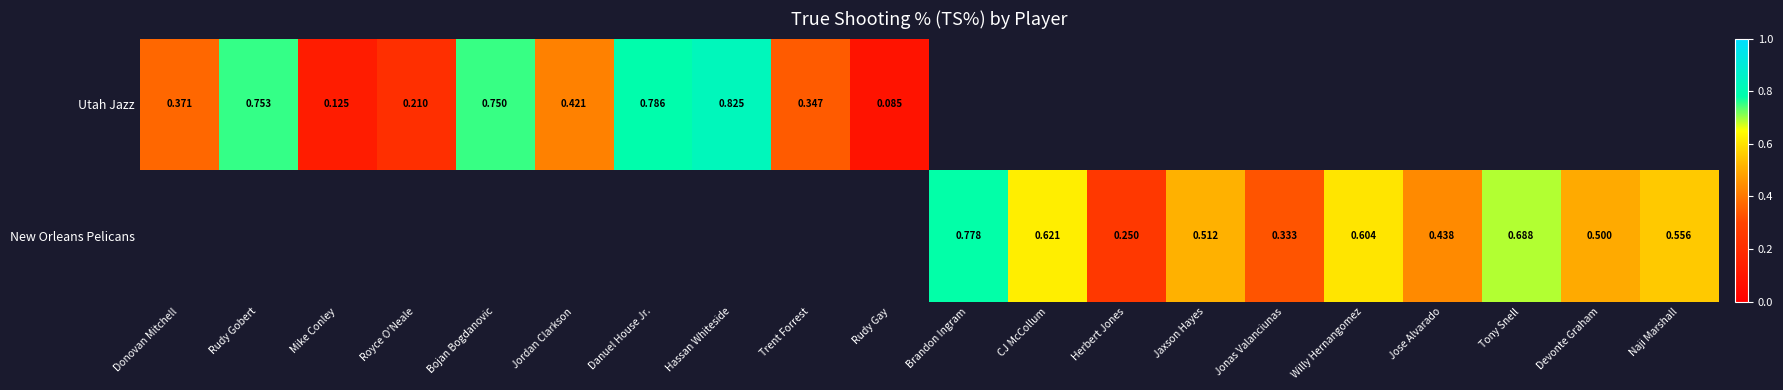

How many categories are shown in the chart?

20